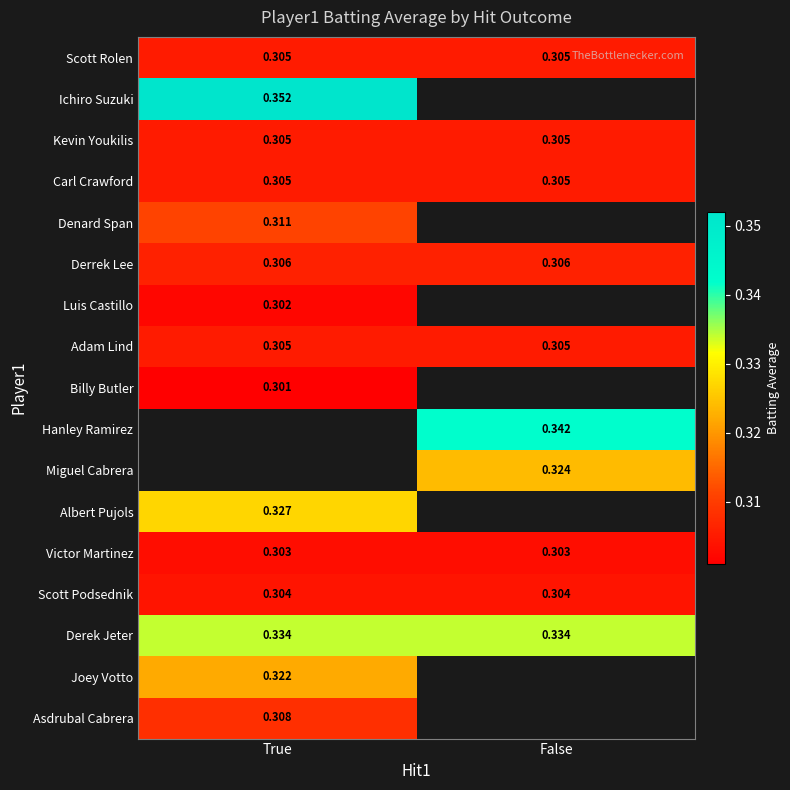

Is the value of Derek Jeter at False greater than the value of Adam Lind at True?

Yes